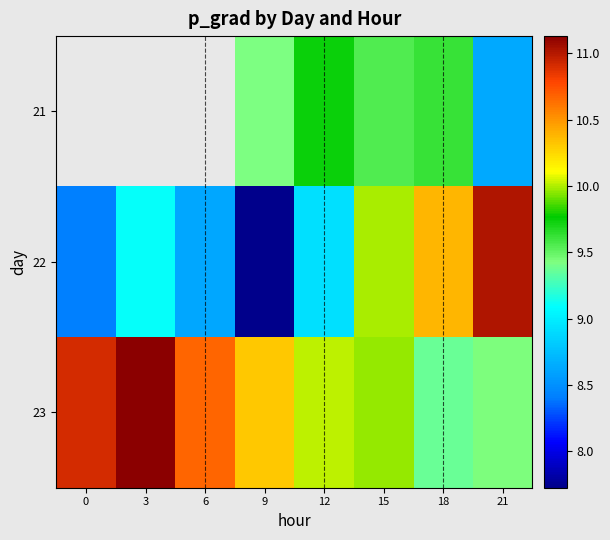

Which series has the largest total across all categories?

23